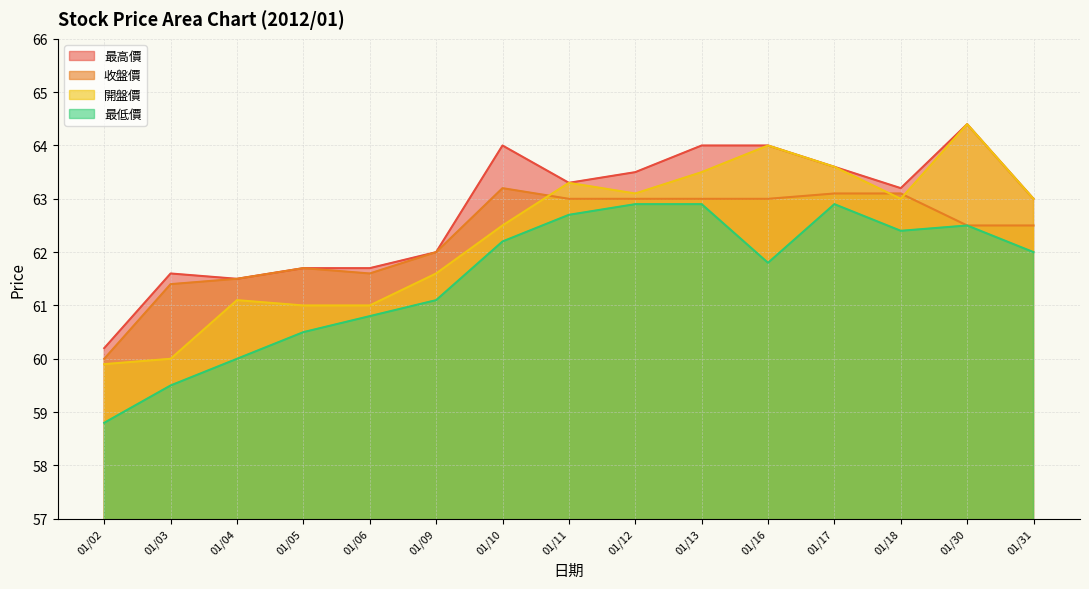

How many values in the 最高價 series are below 63?

6